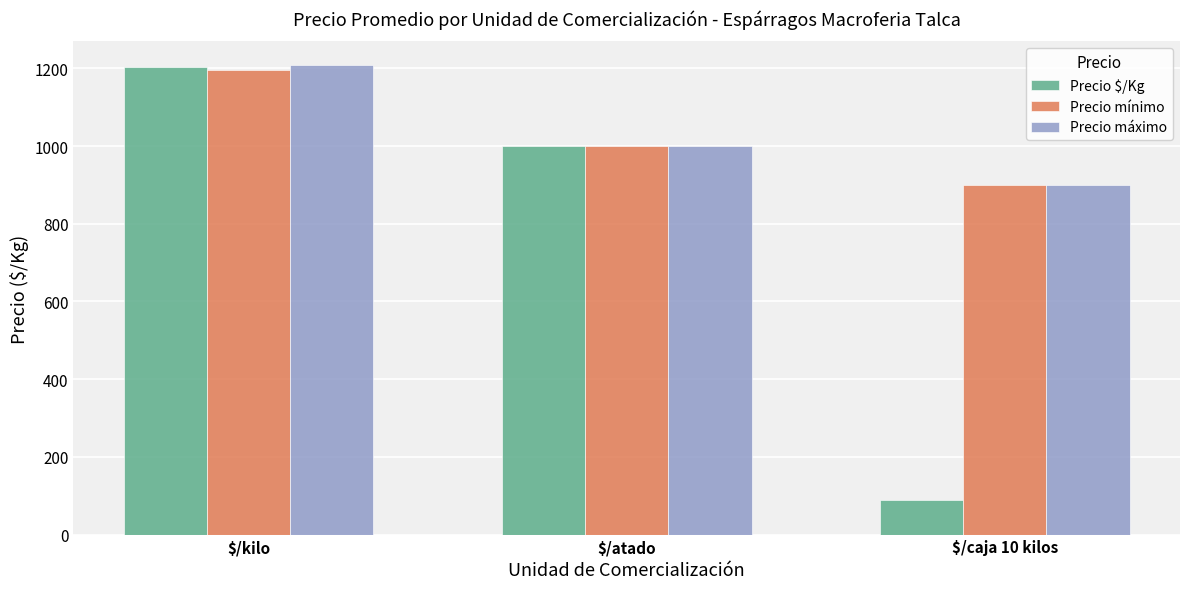

Where is Precio máximo nearest to the value 1054?

$/atado